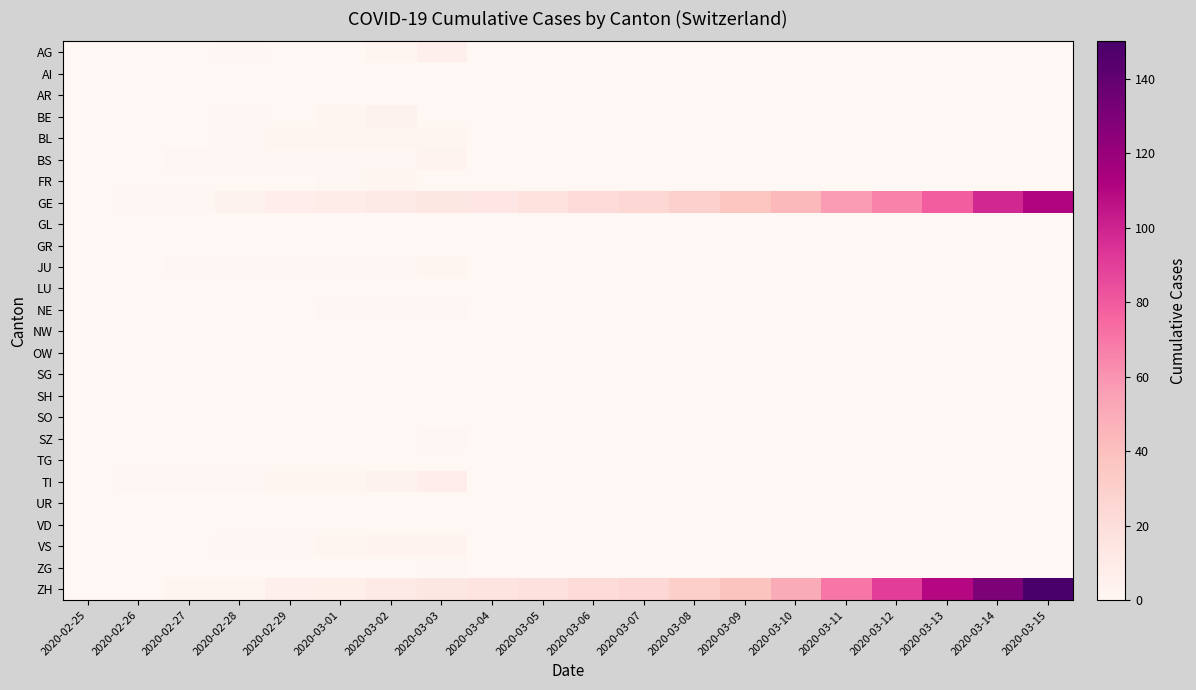

Between 2020-03-06 and 2020-03-12, which series saw the biggest shift?

ZH